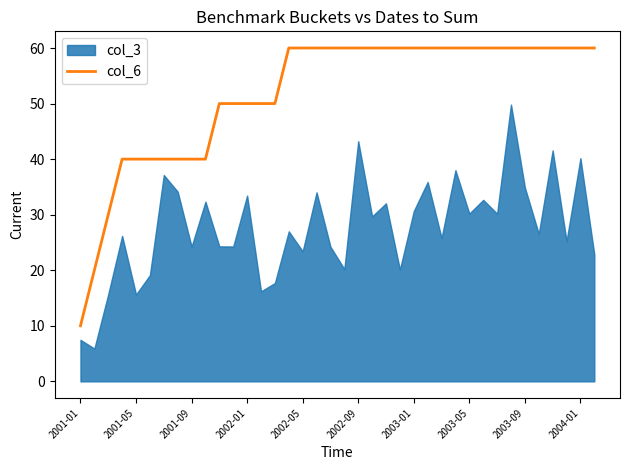

How many data points are less than 60?

15